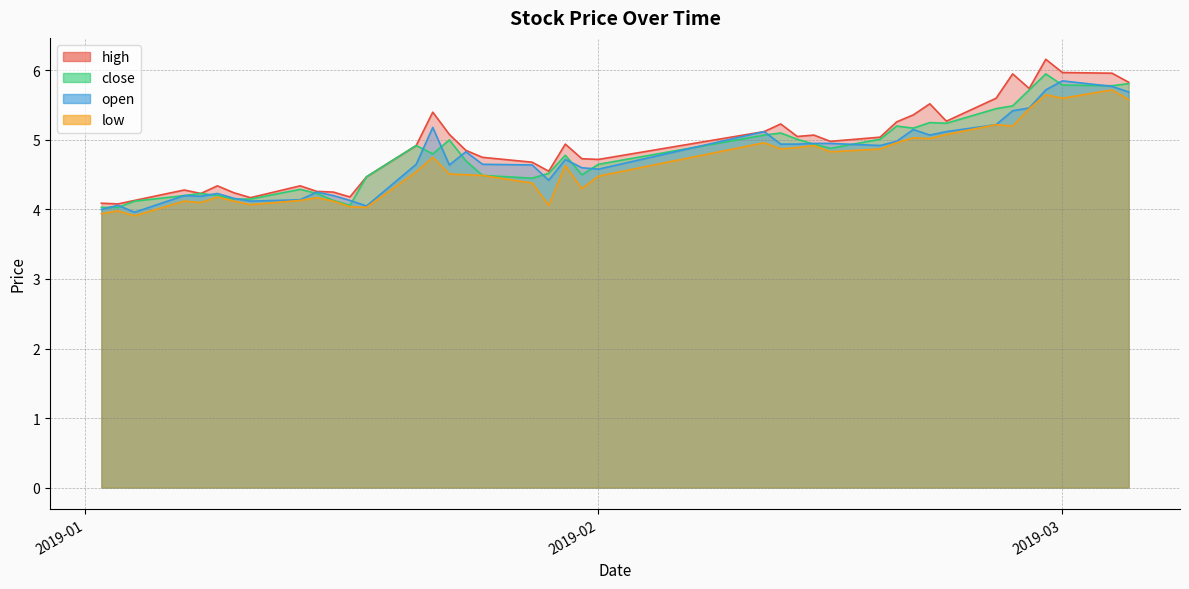

What is the minimum value for open?

4.0